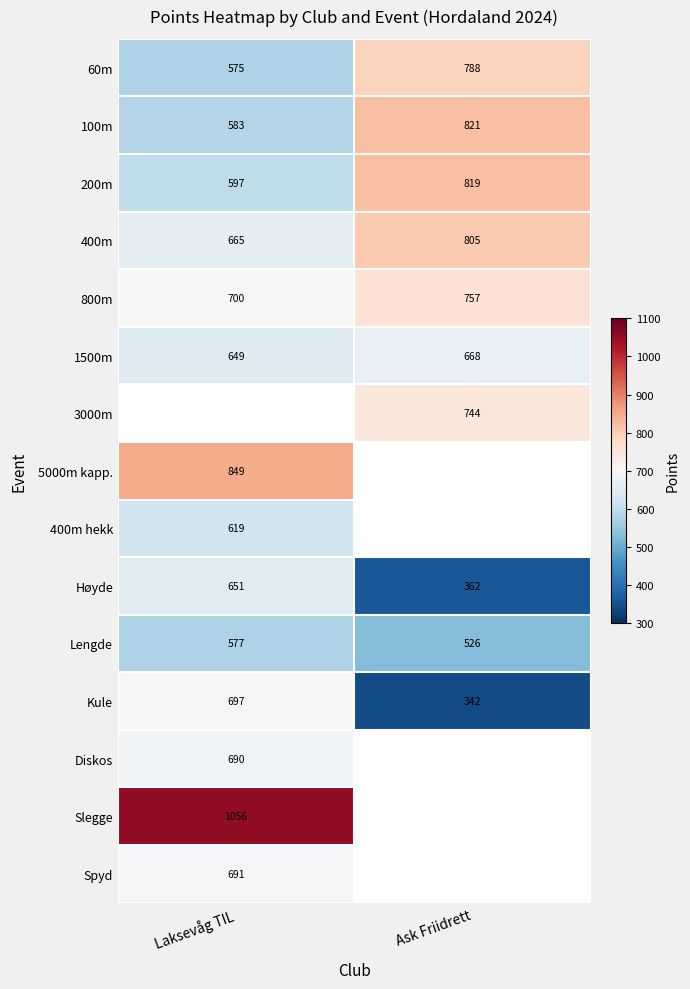

How many distinct data groups are displayed?

15